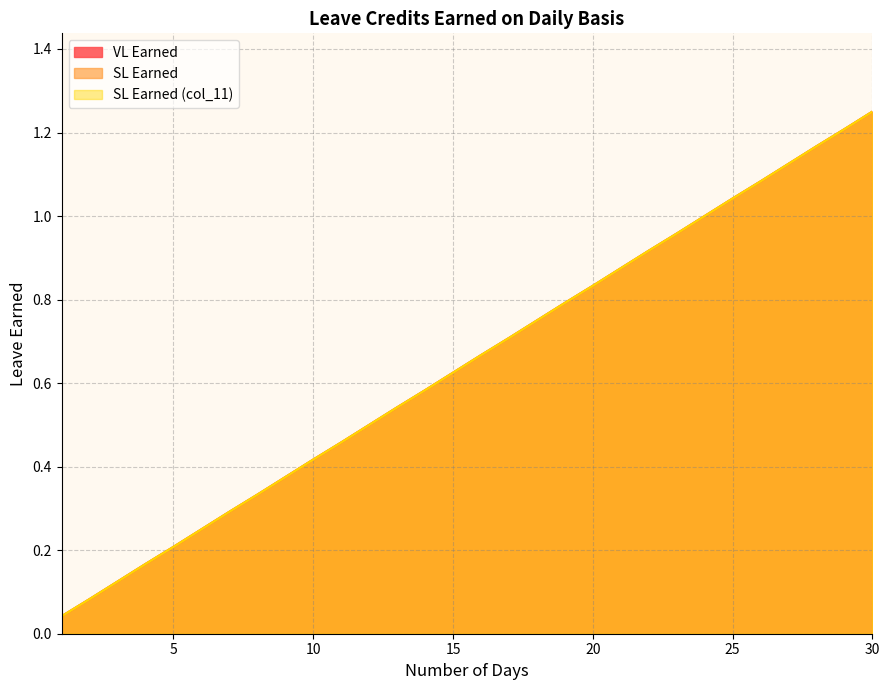

True or false: SL Earned (col_11) and SL Earned intersect in this chart.

False